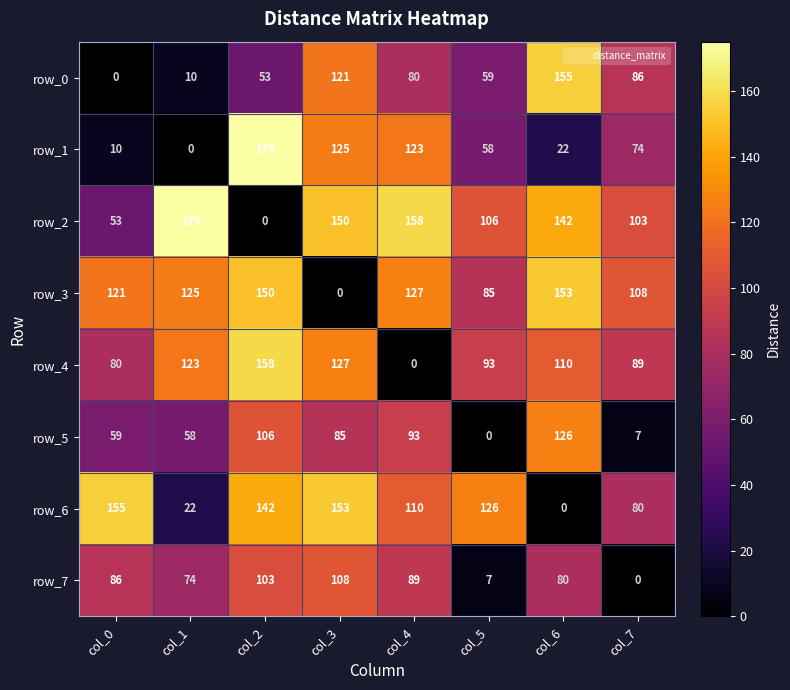

What is the difference between the maximum and minimum values in the row_7 series?

108